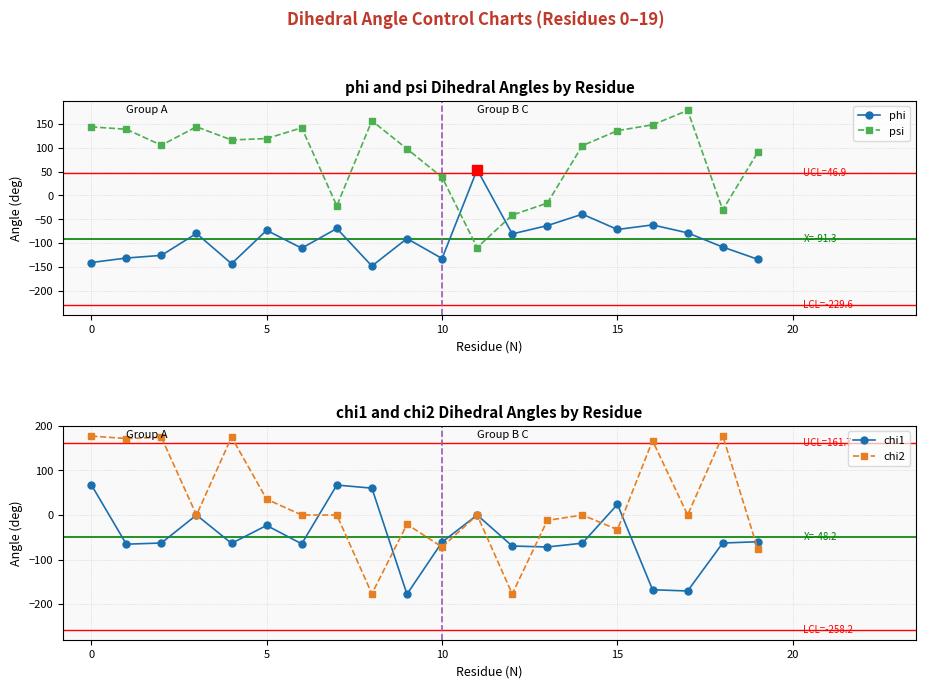

True or false: psi and chi2 intersect in this chart.

True